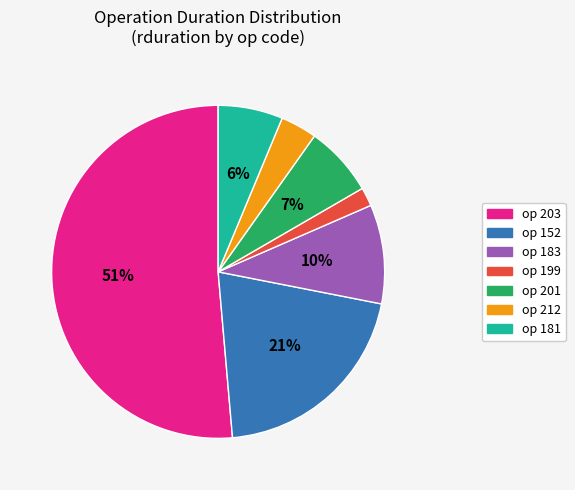

How many slices are in this pie chart?

7